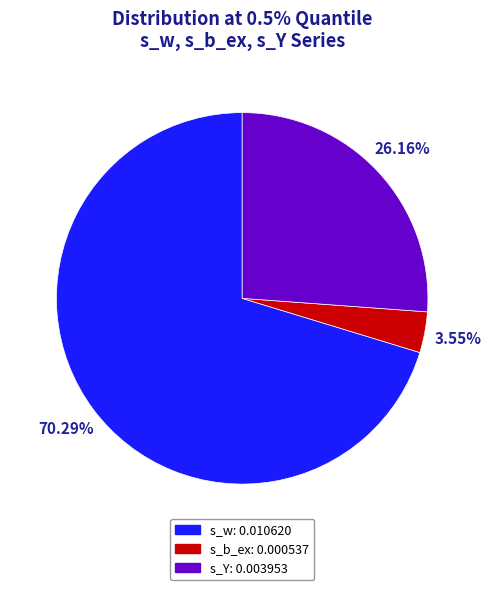

Is the sum of s_w and s_Y greater than half?

Yes